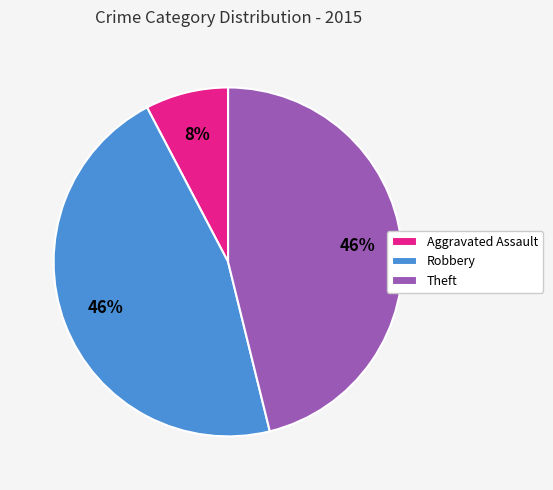

How many slices are in this pie chart?

3